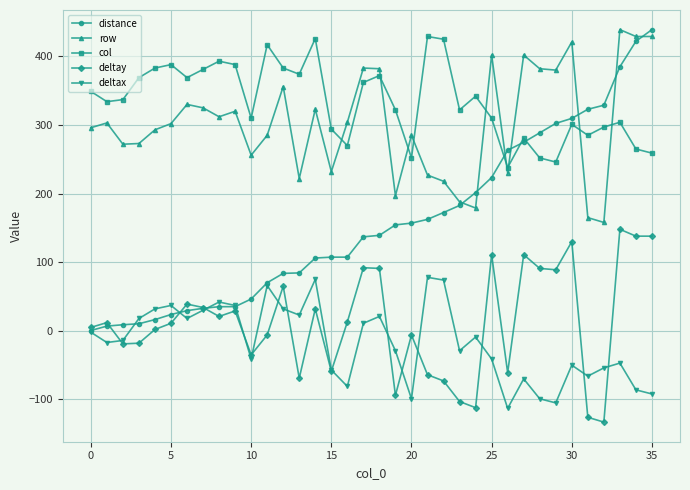

What is the difference between the maximum and minimum values in the row series?

281.0